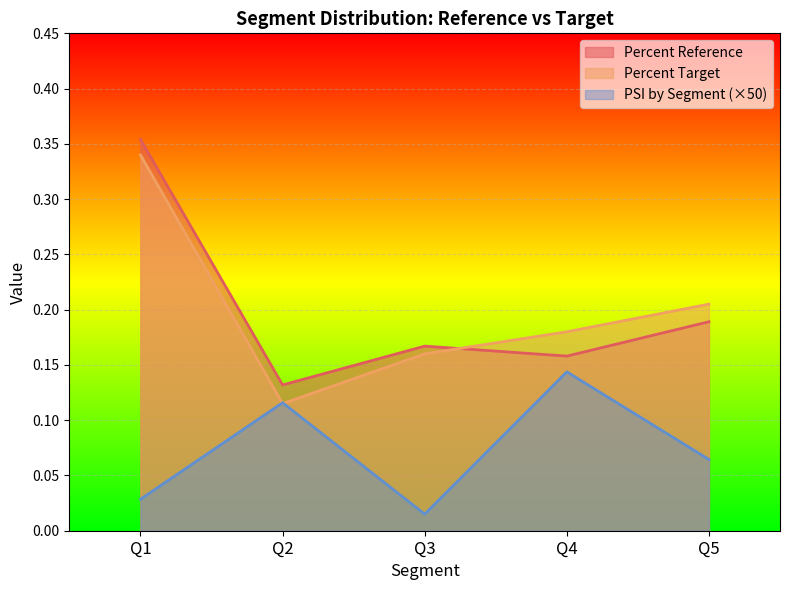

Reading right to left, list all the values displayed in this chart.

Percent Reference: Q5=0.2	Q4=0.2	Q3=0.2	Q2=0.1	Q1=0.4
Percent Target: Q5=0.2	Q4=0.2	Q3=0.2	Q2=0.1	Q1=0.3
PSI by Segment: Q5=0.1	Q4=0.1	Q3=0.0	Q2=0.1	Q1=0.0